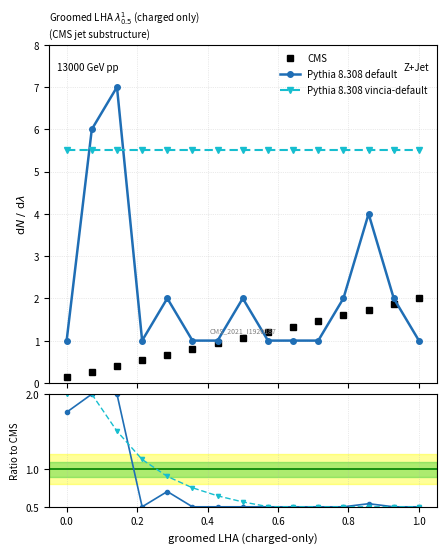

True or false: CMS and Pythia 8.308 default cross at least once.

True